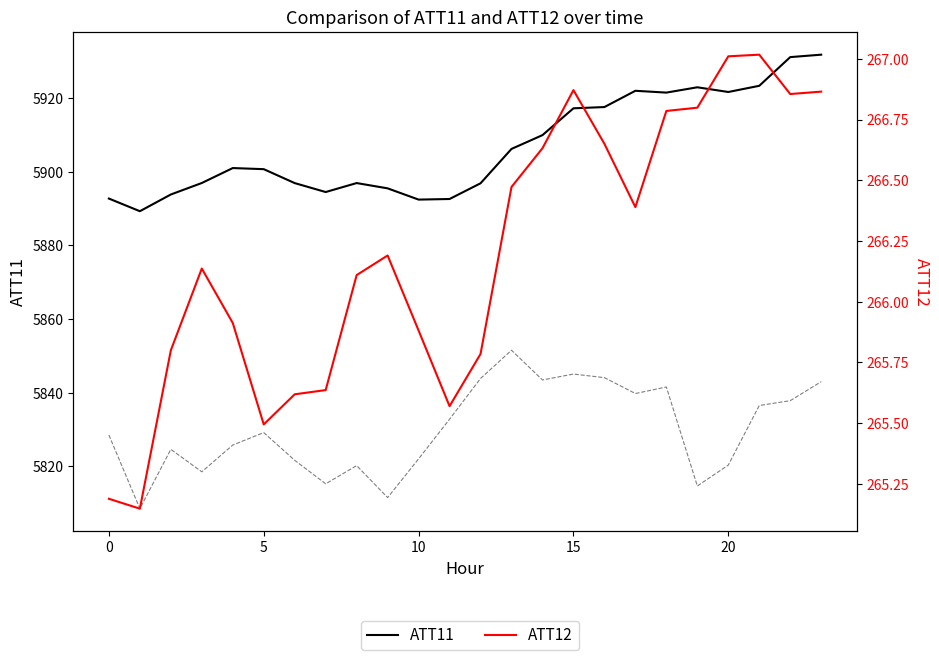

How many data points does each series have?

24